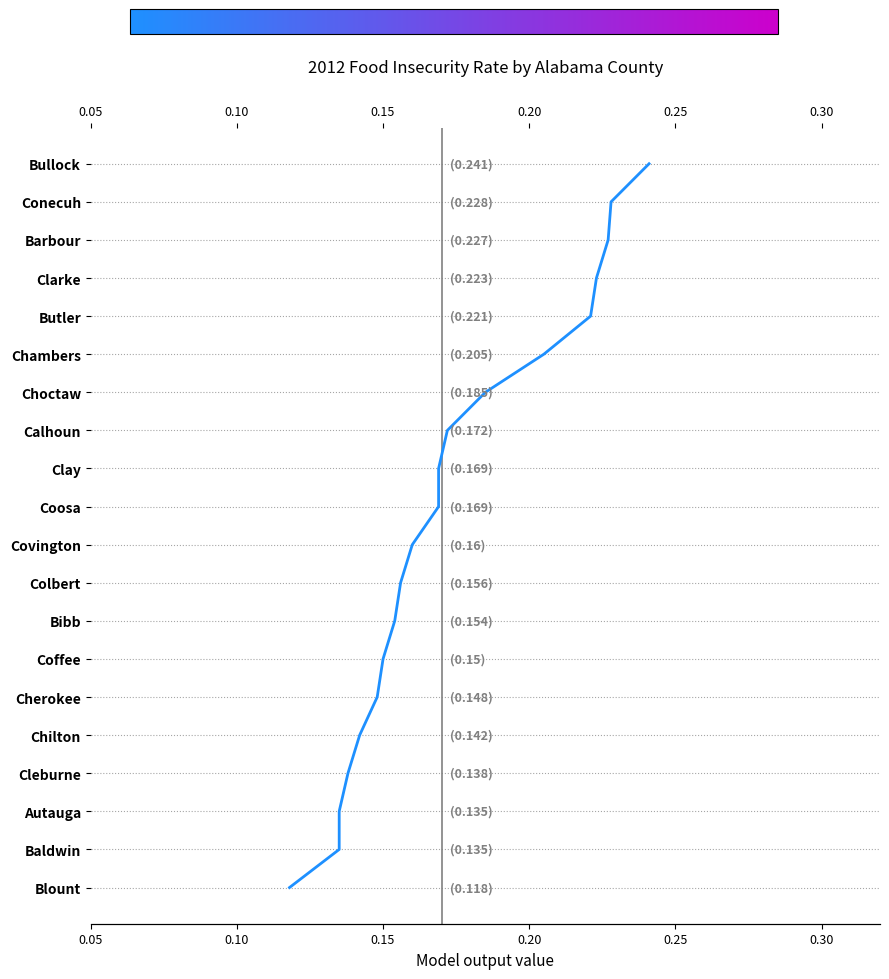

How many data points does each series have?

20